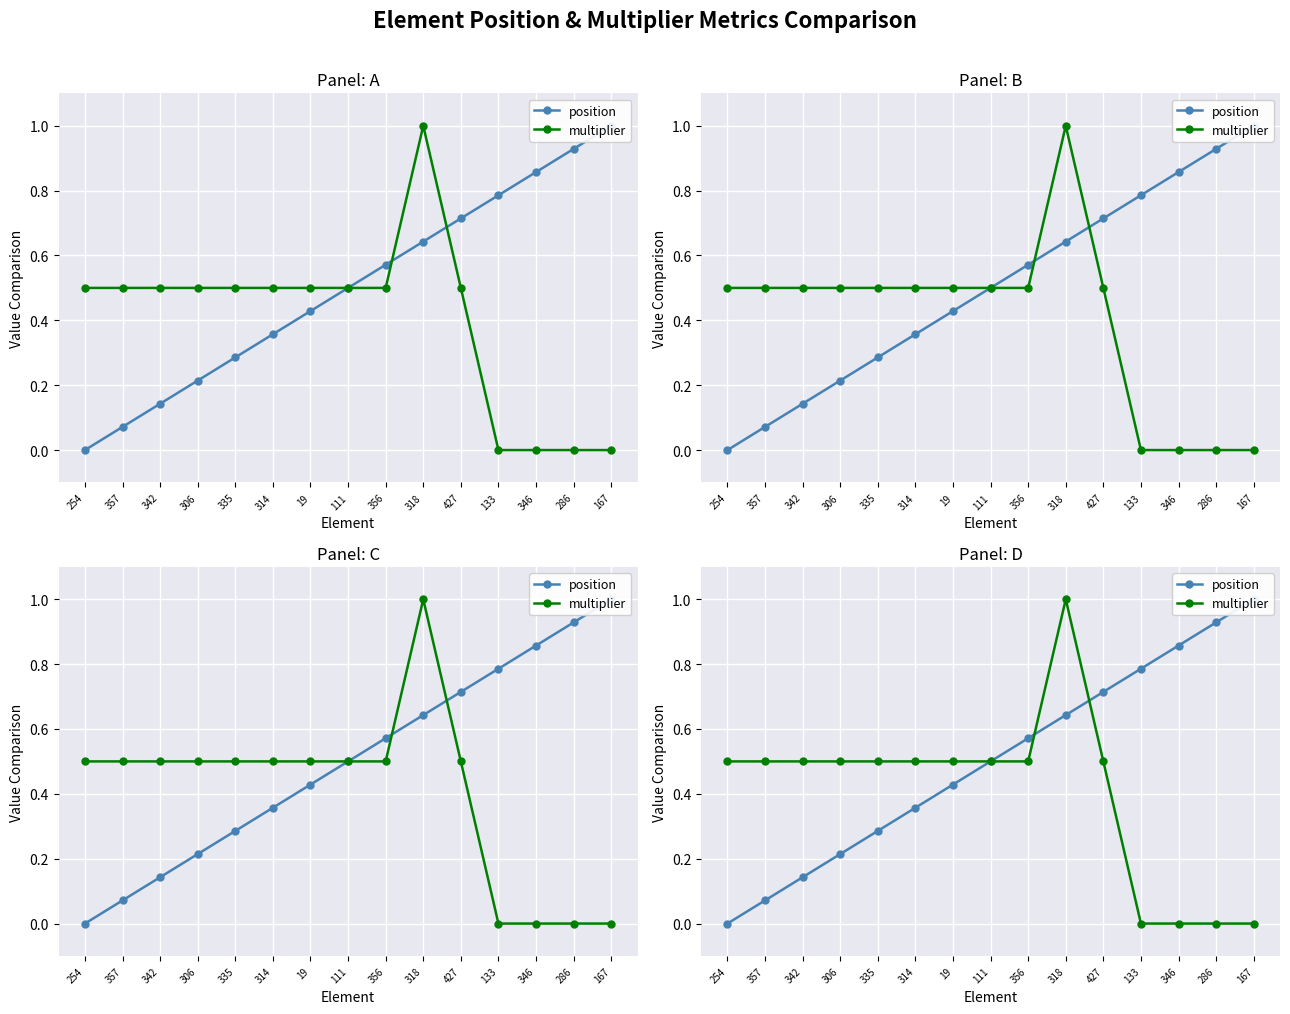

What is the total value across all series at 286?

0.9